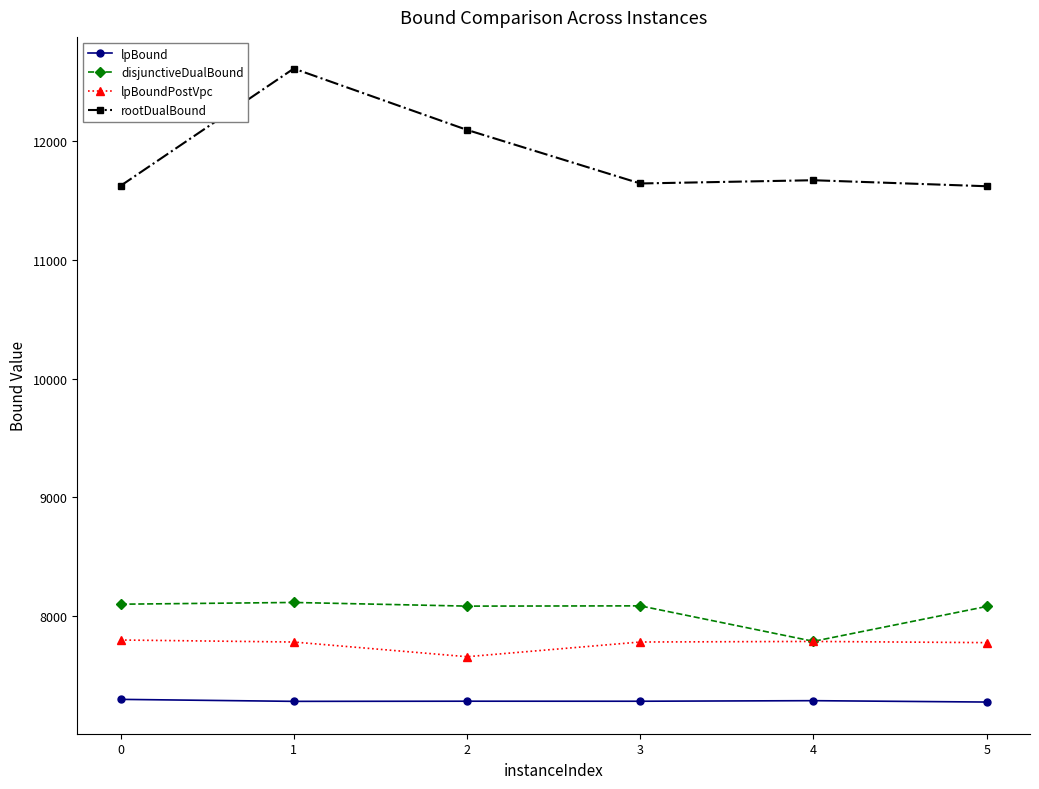

What is the value of the rootDualBound point at the 4th from the left?

11642.9